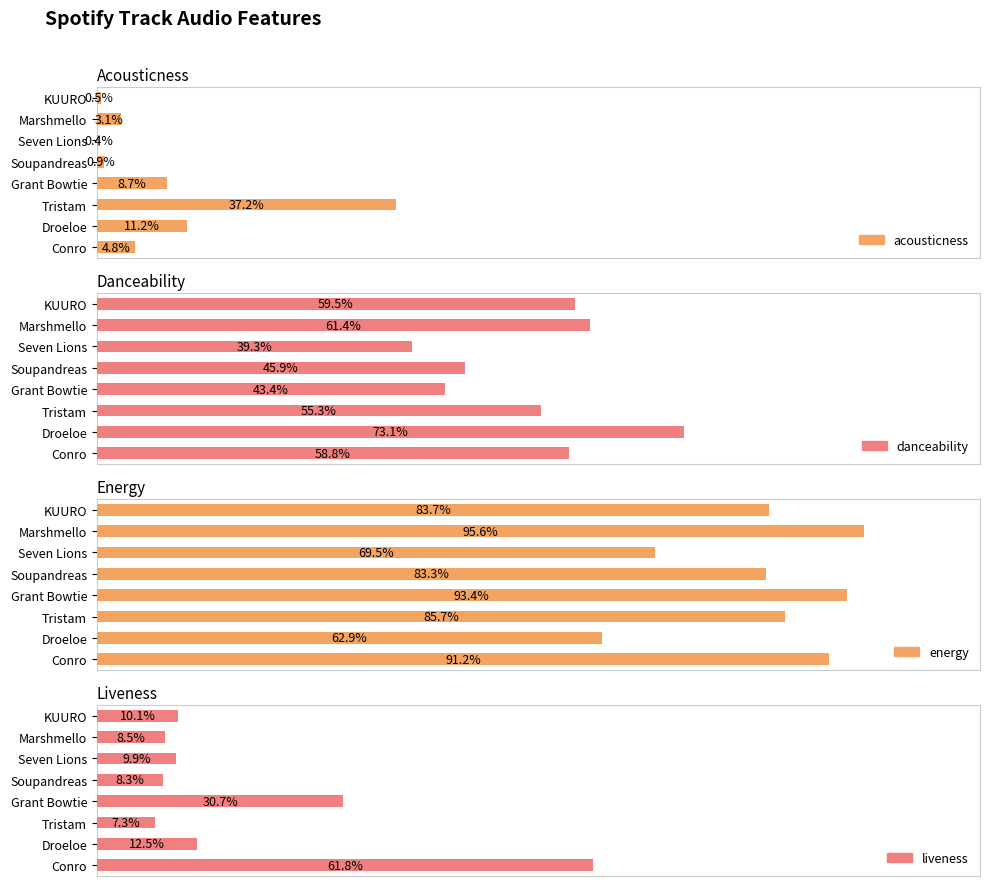

Rank the series at KUURO from lowest to highest value.

acousticness, liveness, danceability, energy